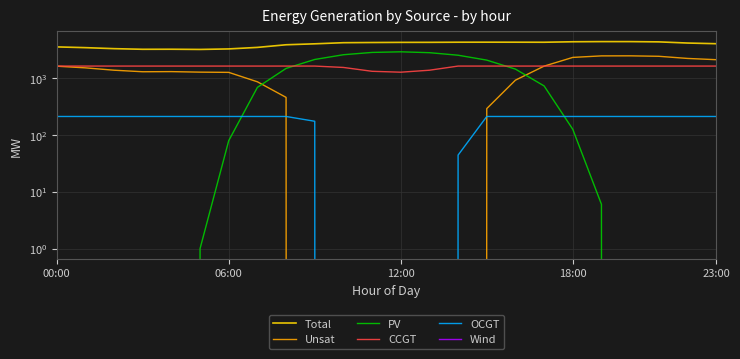

Between 12:00 and 00:00, which is larger?

12:00